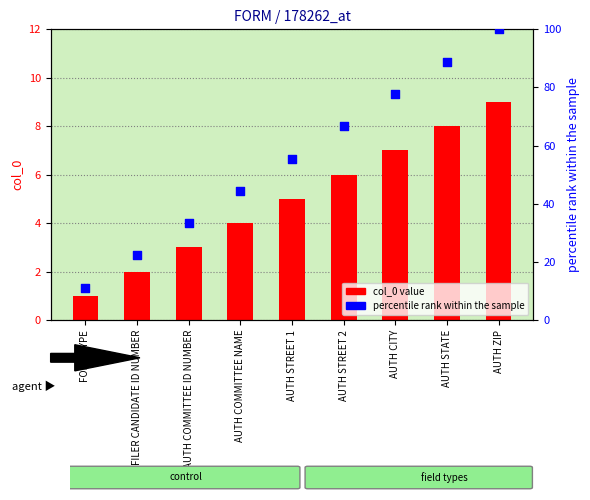

Is the value of percentile rank within the sample at AUTH ZIP greater than the value of col_0 value at AUTH STREET 2?

Yes